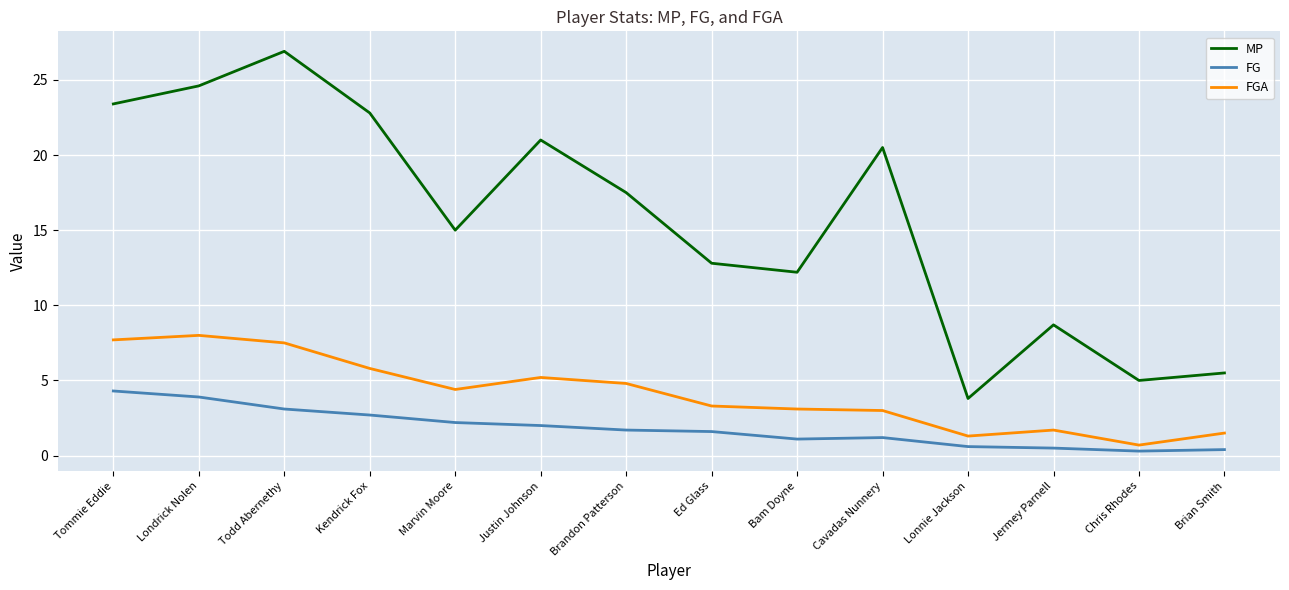

Between Kendrick Fox and Brandon Patterson, which series saw the biggest shift?

MP